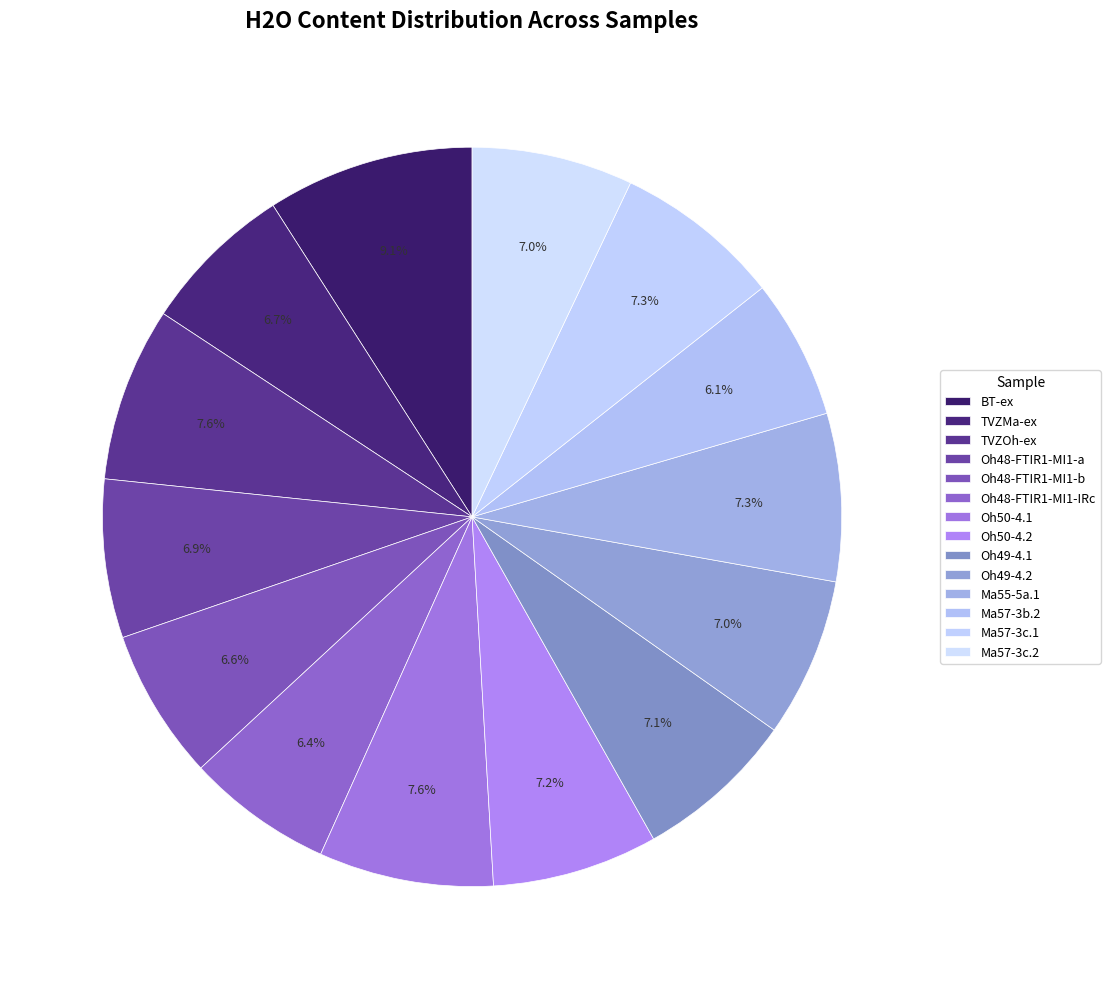

Does Oh49-4.1 represent more than half of the total?

No